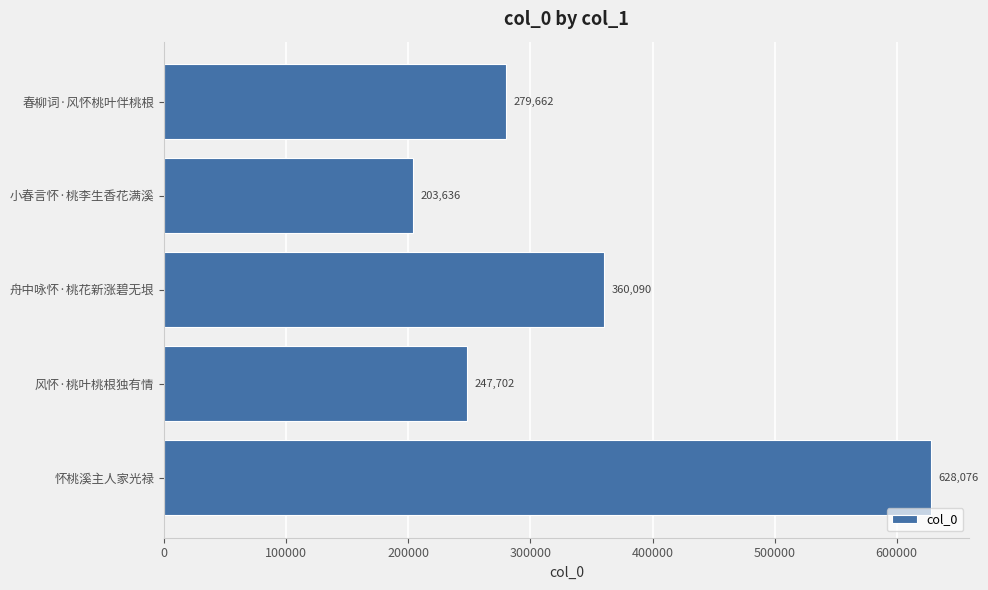

Which label corresponds to the smallest value in the chart?

小春言怀·桃李生香花满溪